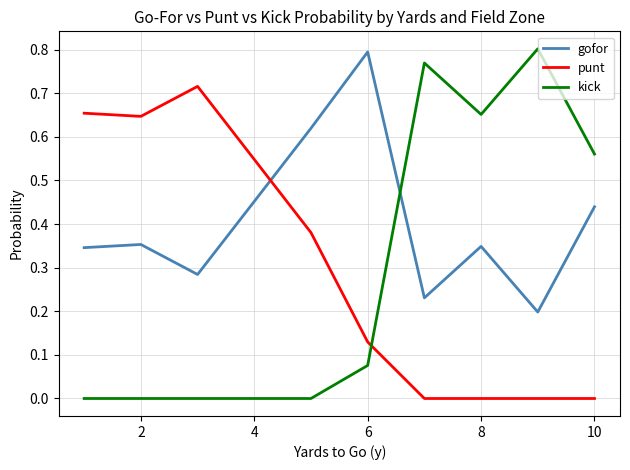

Rank the series by their maximum value, from lowest to highest.

punt, gofor, kick